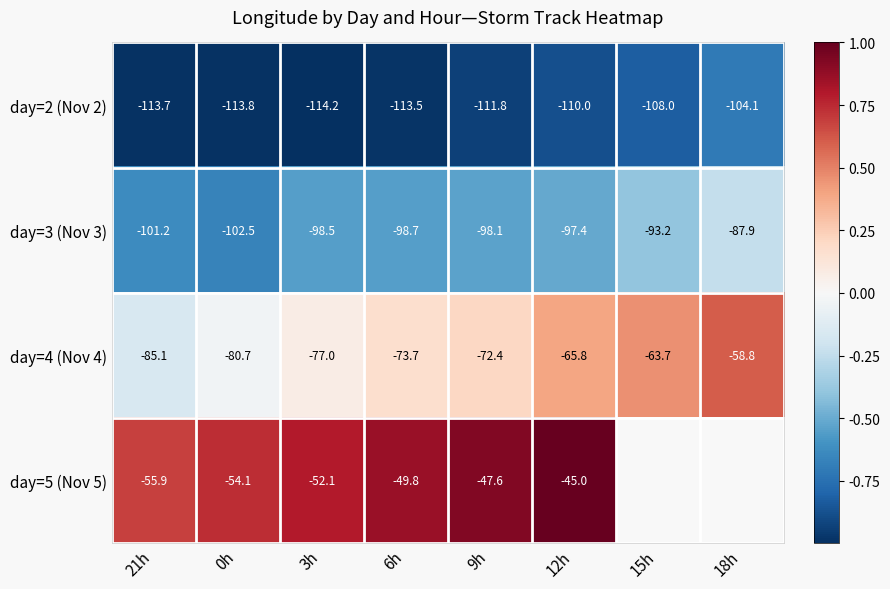

Which has a higher value, 6h or 15h?

15h